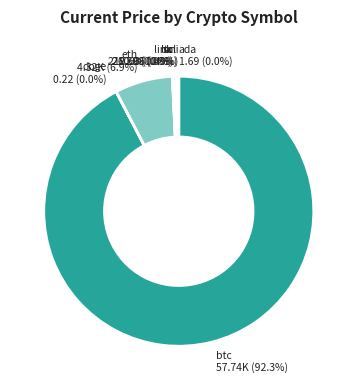

Is sol the majority of the pie?

No